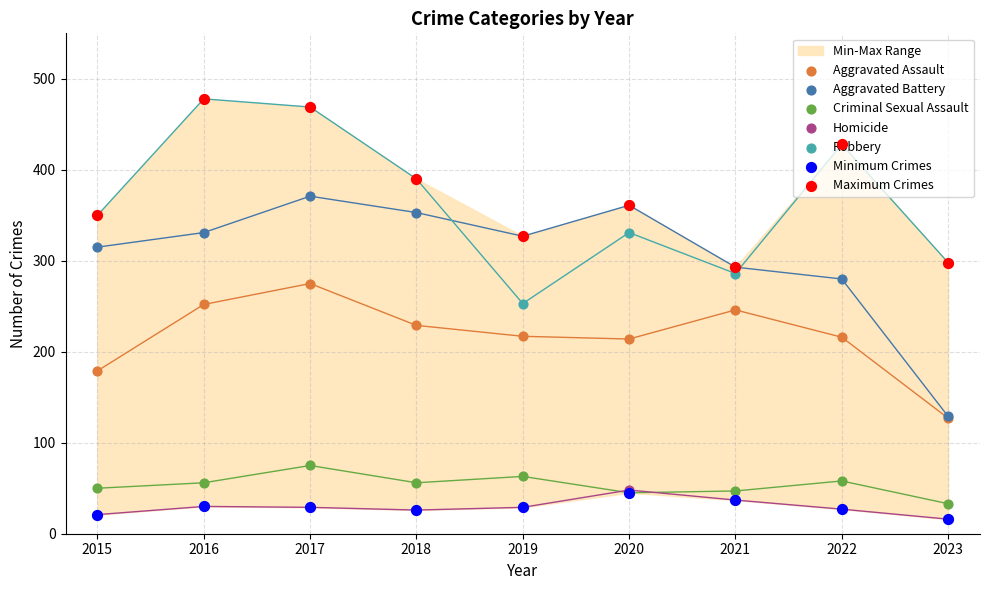

Which series has the widest spread of Y values?

Aggravated Battery